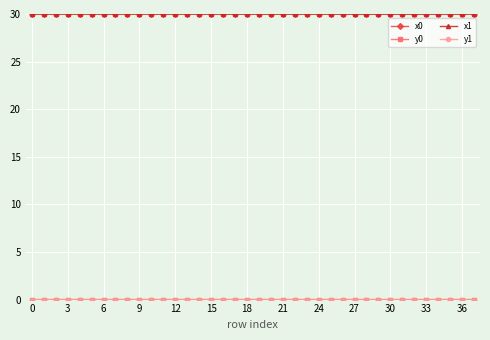

At how many categories does at least one series exceed 20?

38